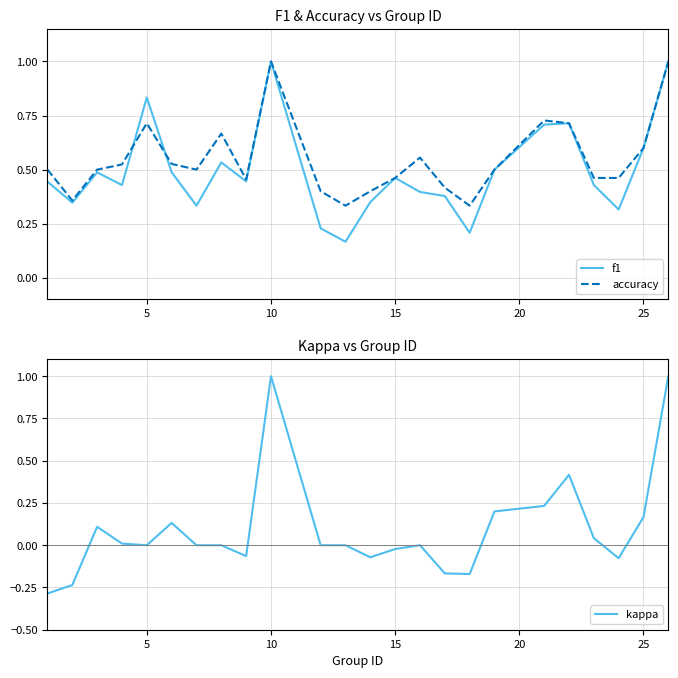

The value of accuracy at 10 is 0.6. True or false?

False